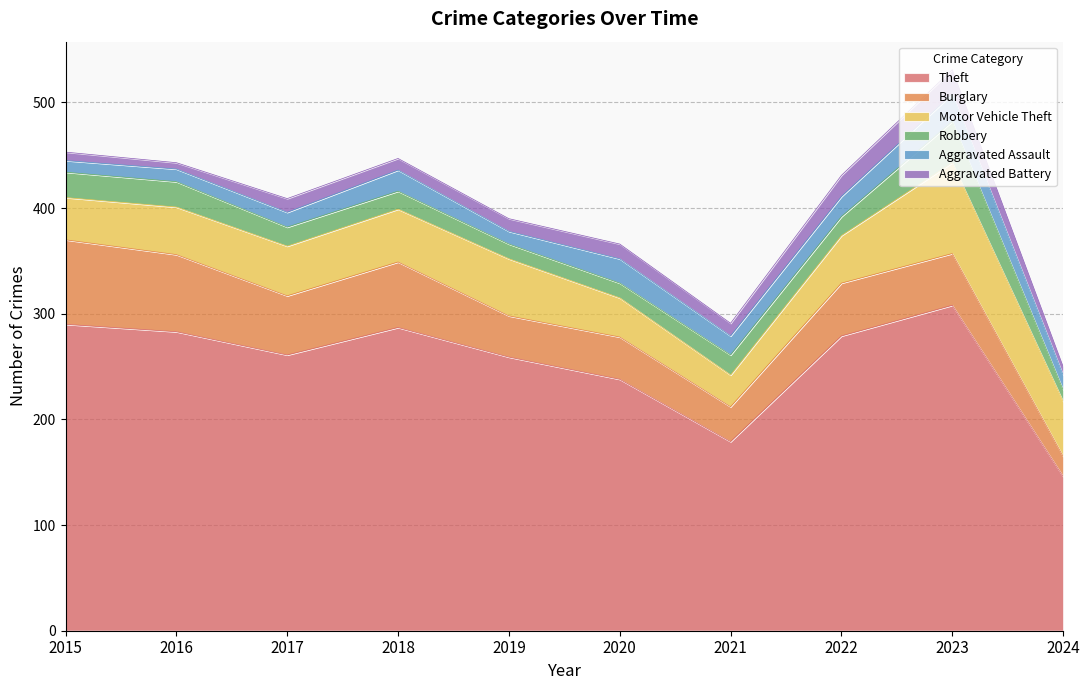

Reading right to left, extract all data points from this chart.

Theft: 146	308	279	179	238	259	287	261	283	290
Burglary: 19	49	50	33	40	39	62	56	73	80
Motor Vehicle Theft: 52	86	45	30	37	54	50	47	45	40
Robbery: 11	39	18	19	14	14	17	18	24	24
Aggravated Assault: 14	26	19	18	23	12	20	14	12	11
Aggravated Battery: 8	23	20	12	14	12	11	13	6	8